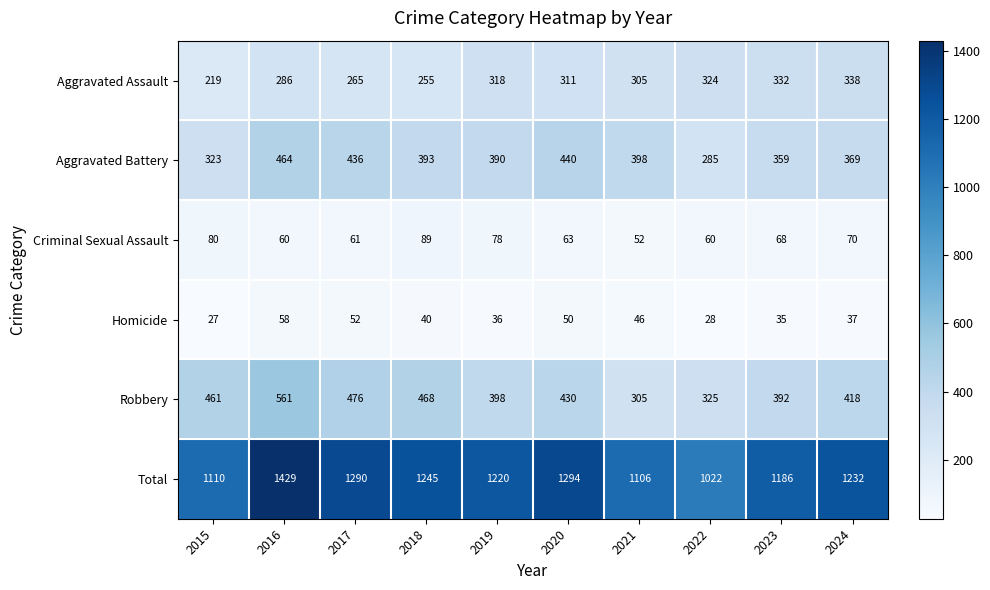

Which series has the largest total across all categories?

Total